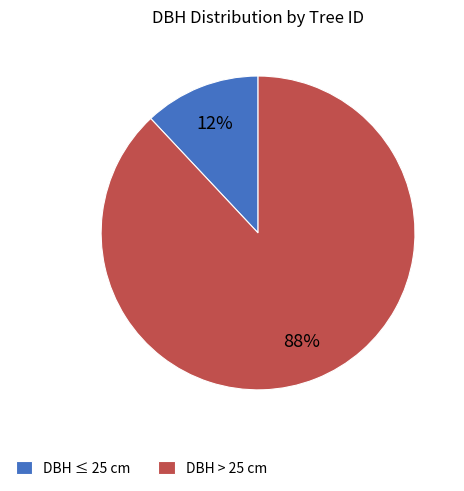

Do DBH > 25 cm and DBH ≤ 25 cm together represent more than half of the pie?

Yes